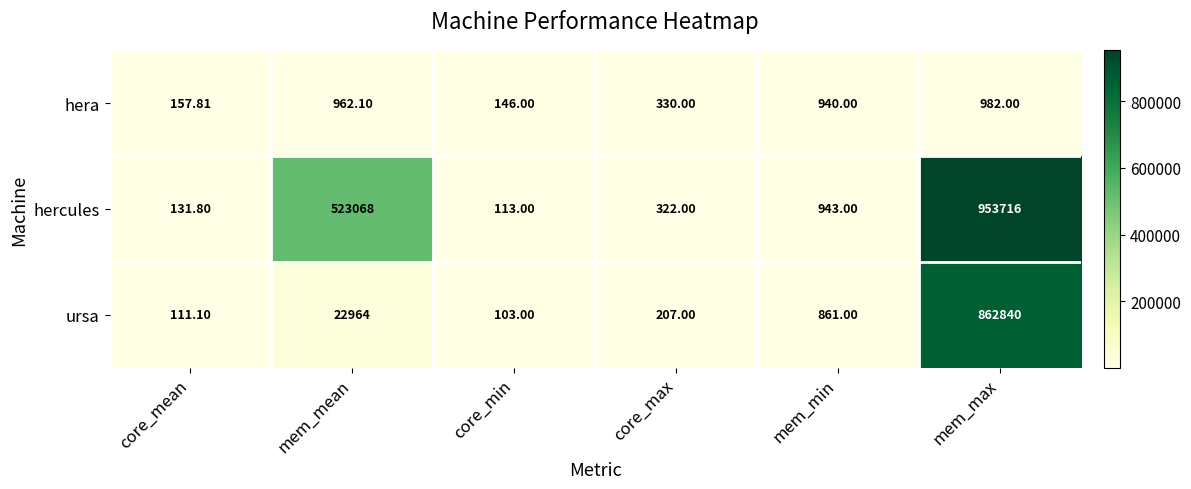

List the series in order of their peak value, lowest first.

hera, ursa, hercules